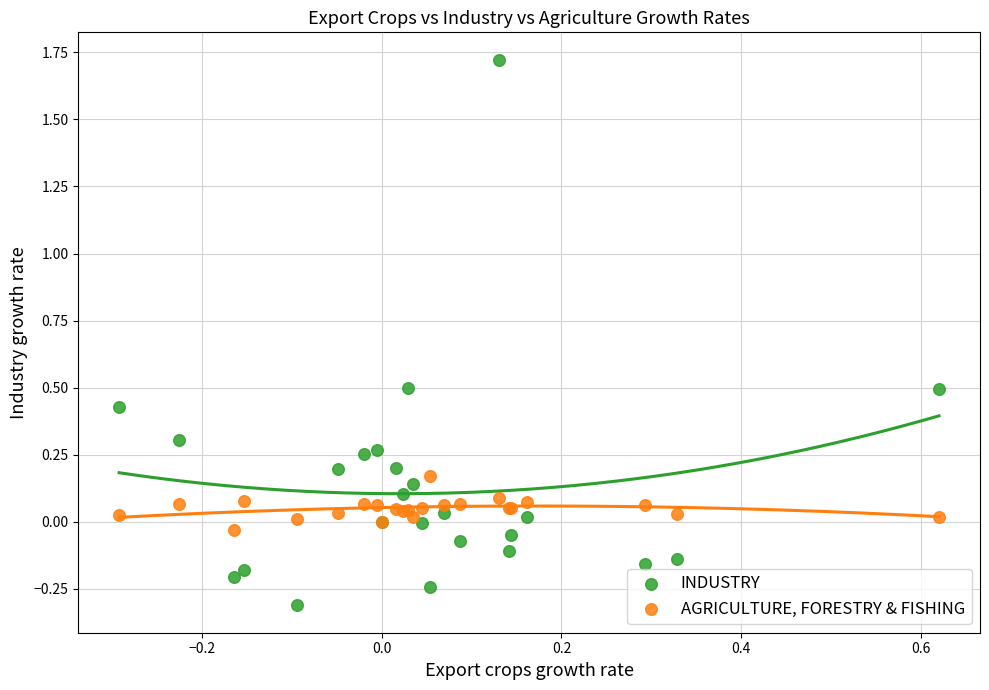

Which series has the largest Y range (max minus min)?

INDUSTRY